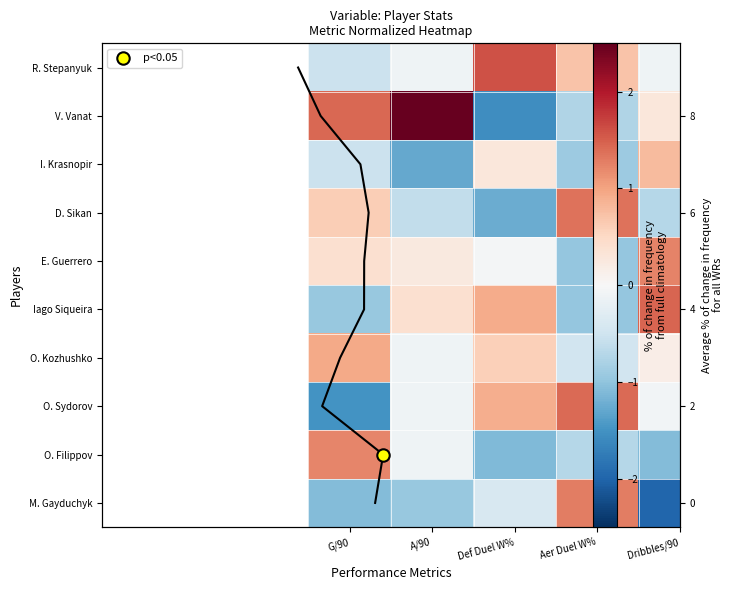

At which label does D. Sikan first exceed 0?

G/90